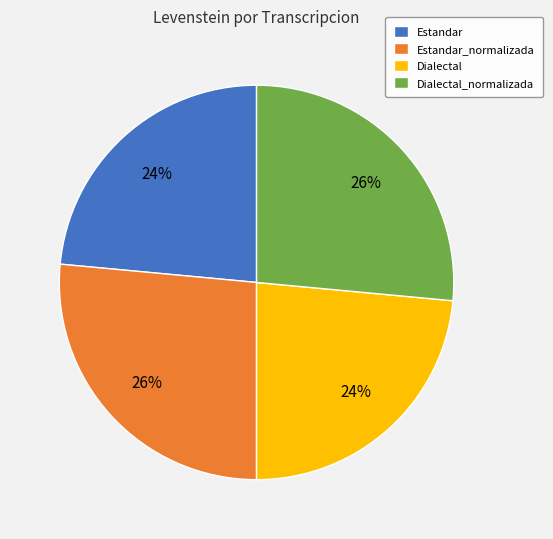

Does Dialectal account for over 50% of the chart?

No